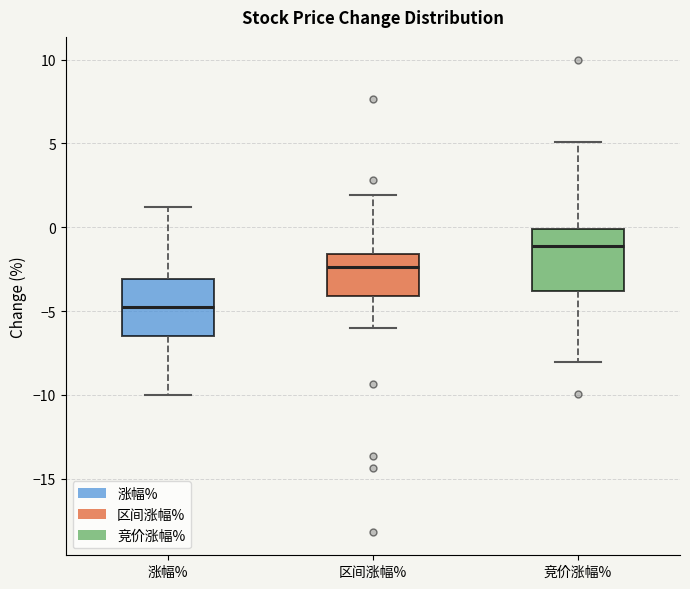

Reading left to right, transcribe this box plot: for each box, give where its median line is, the range the box spans, and where its two whiskers end, as read against the y-axis. The values are not printed on the chart, so give them approximately, as read against the axis.

涨幅%: median -5.0, box -6.5 to -3.0, whiskers -10.0 to 1.0
区间涨幅%: median -2.5, box -4.0 to -1.5, whiskers -6.0 to 2.0
竞价涨幅%: median -1.0, box -4.0 to 0.0, whiskers -8.0 to 5.0